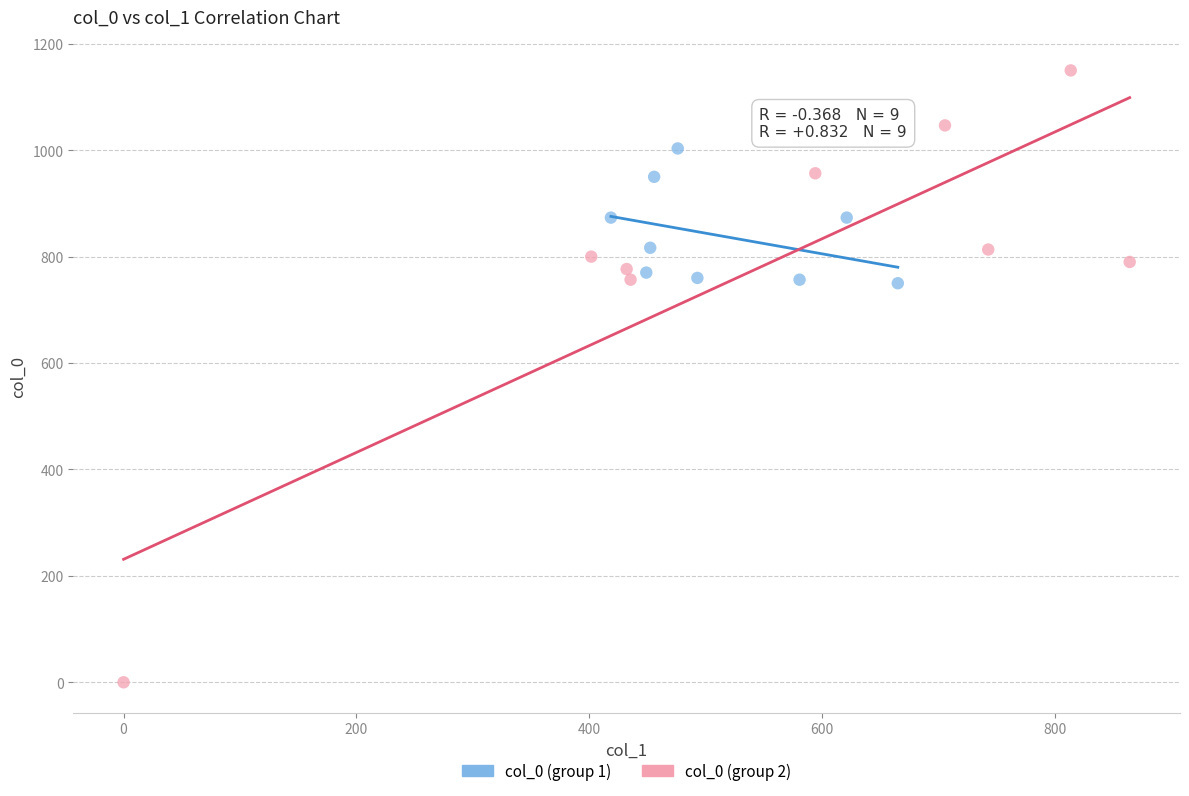

Which series reaches the maximum Y coordinate?

col_0 (group 2)